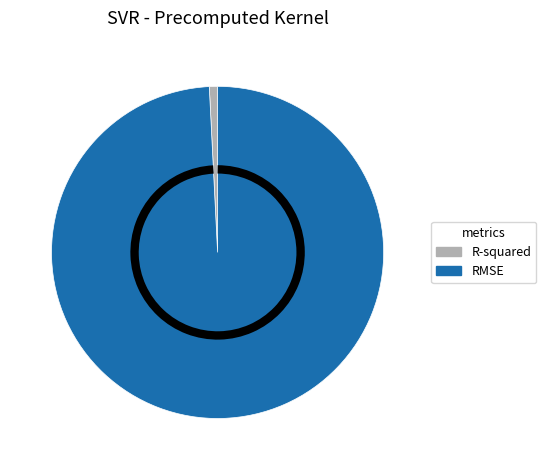

Is there any slice that represents more than half of the pie?

Yes